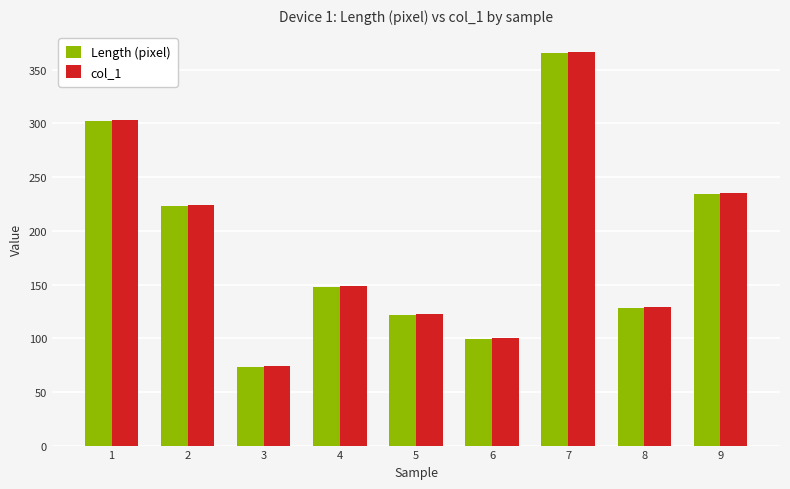

What is the sum of the col_1 values at 7 and 2?

591